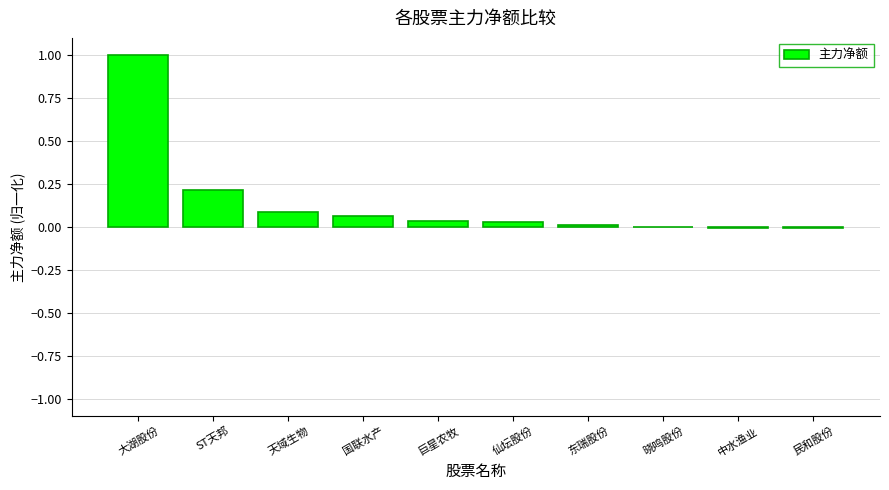

Which label corresponds to the largest value in the chart?

大湖股份